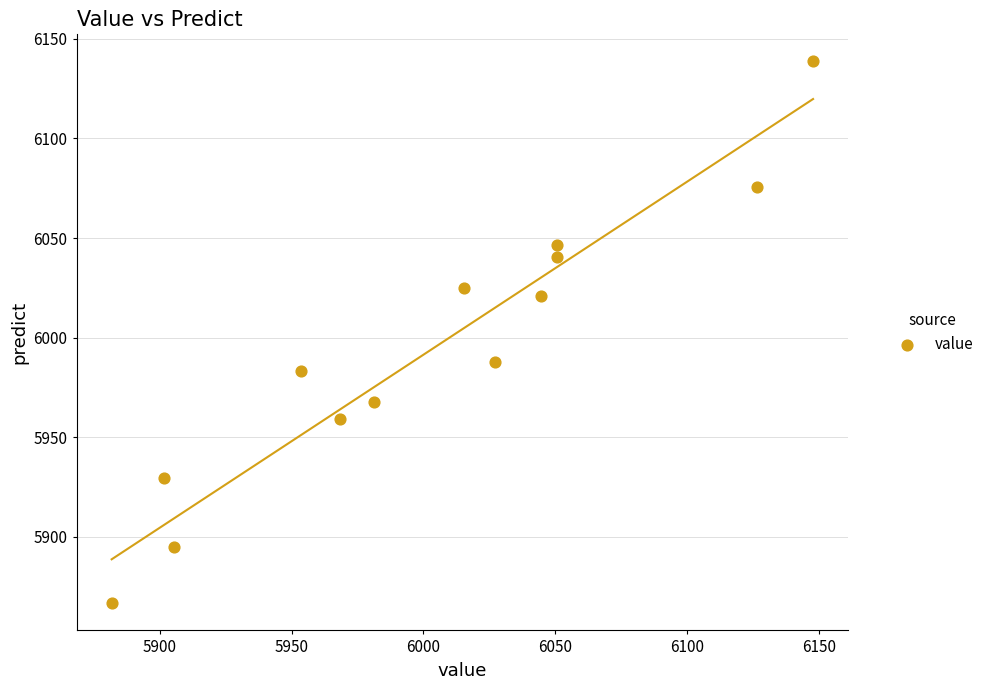

What is the range of Y values (max minus min)?

271.9